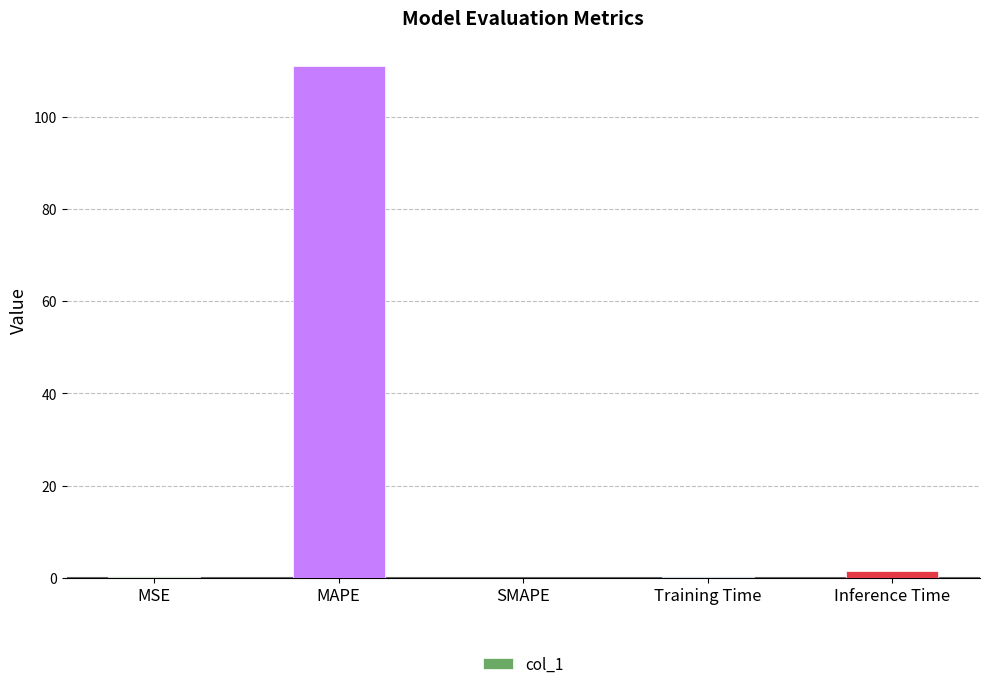

The value at MAPE is 110.9. True or false?

True